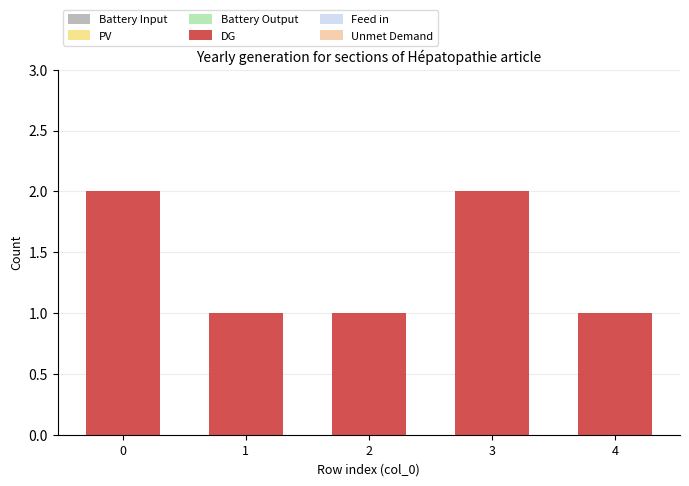

Reading left to right, transcribe all the data shown in this chart.

2	1	1	2	1